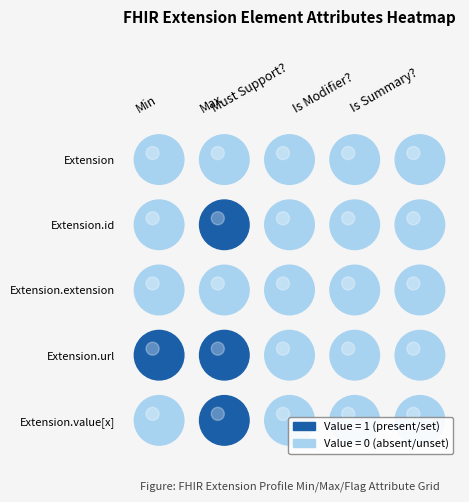

Is the value of Extension.extension at Max greater than the value of Extension at Is Modifier??

No